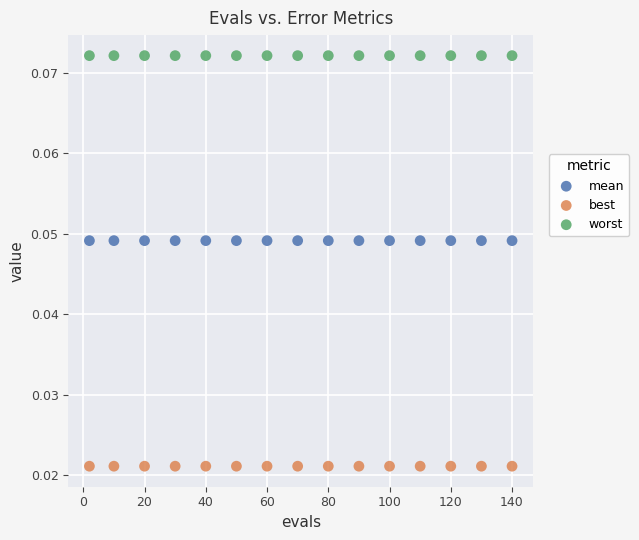

Which series contains the lowest Y value?

best